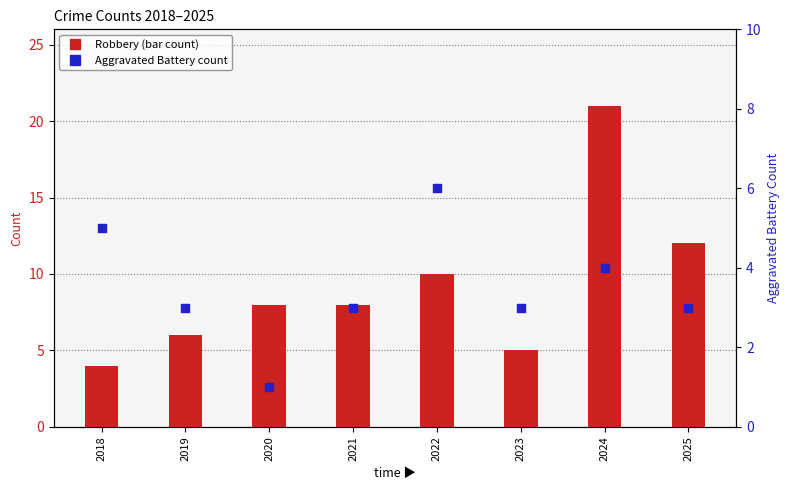

Which series has the largest total across all categories?

Robbery